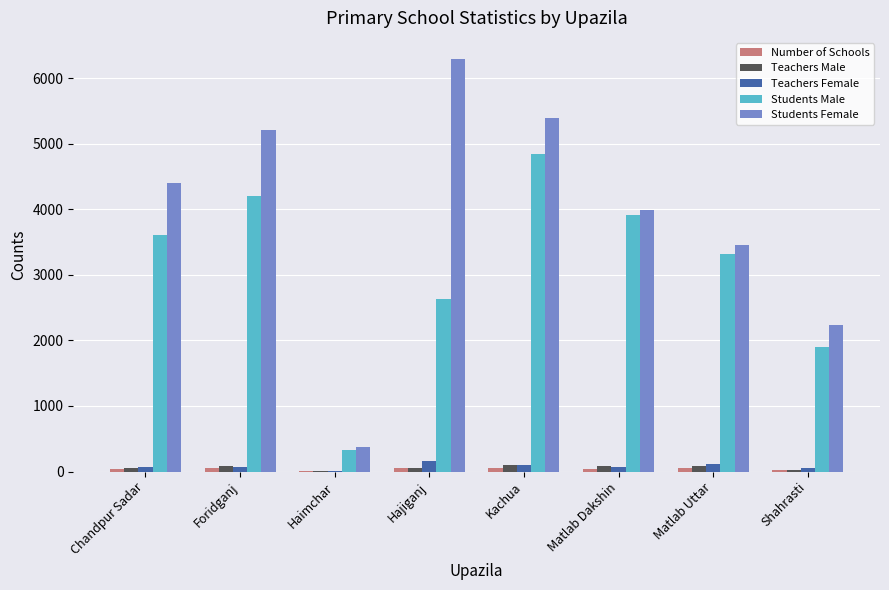

What is the greatest value displayed?

6300